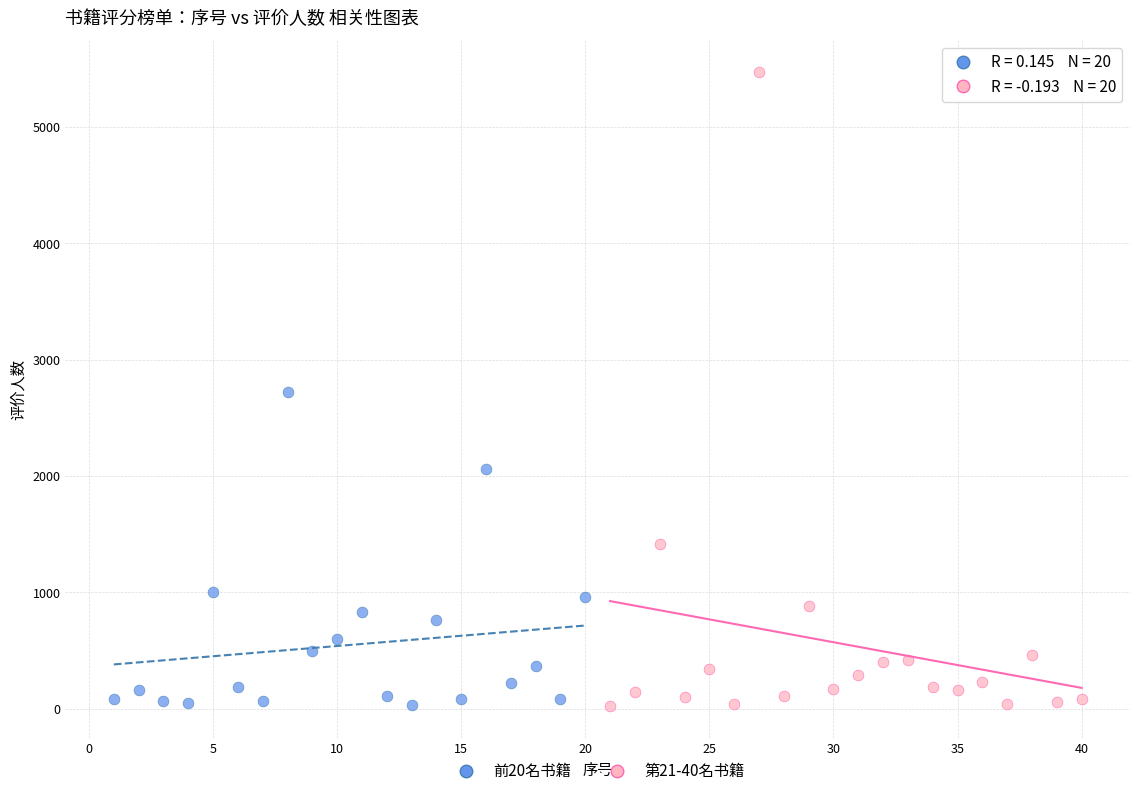

Which series has the largest Y range (max minus min)?

第21-40名书籍